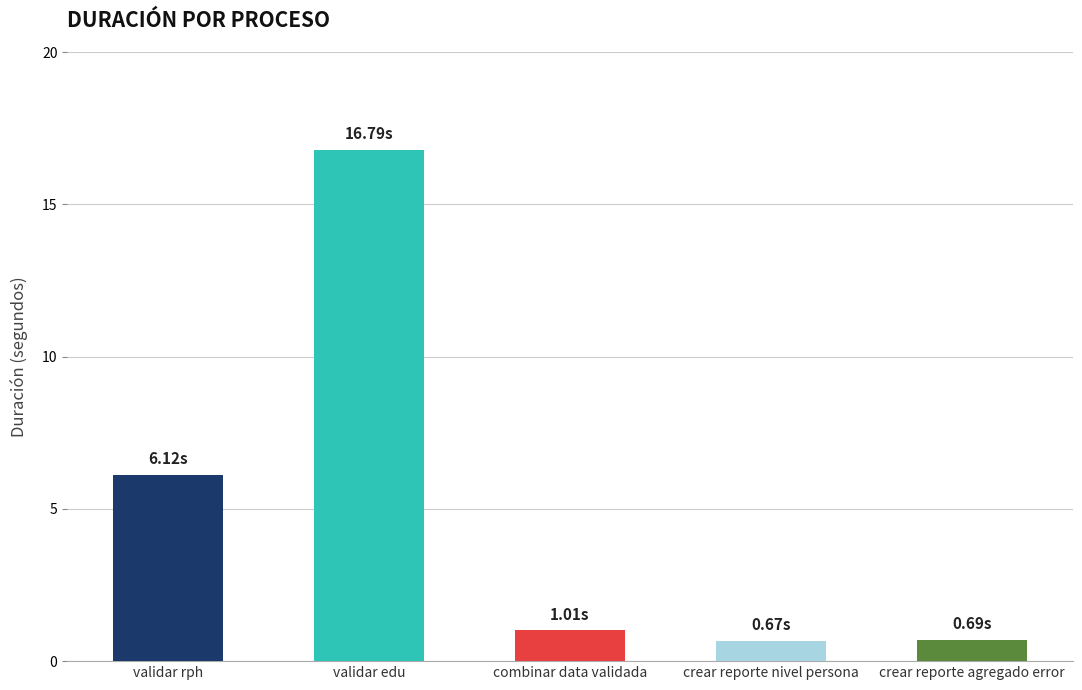

Where is the data nearest to the value 8?

validar rph